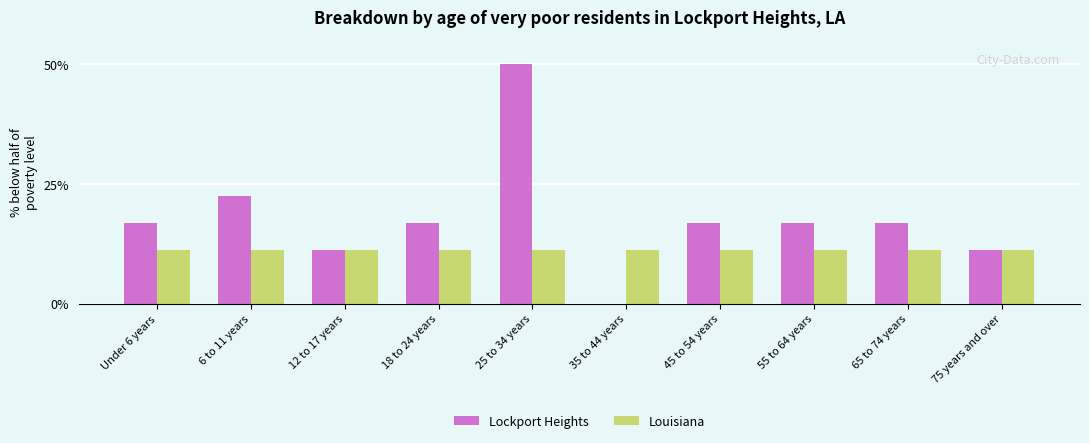

The Louisiana series shows 11.2 at 25 to 34 years. True or false?

True